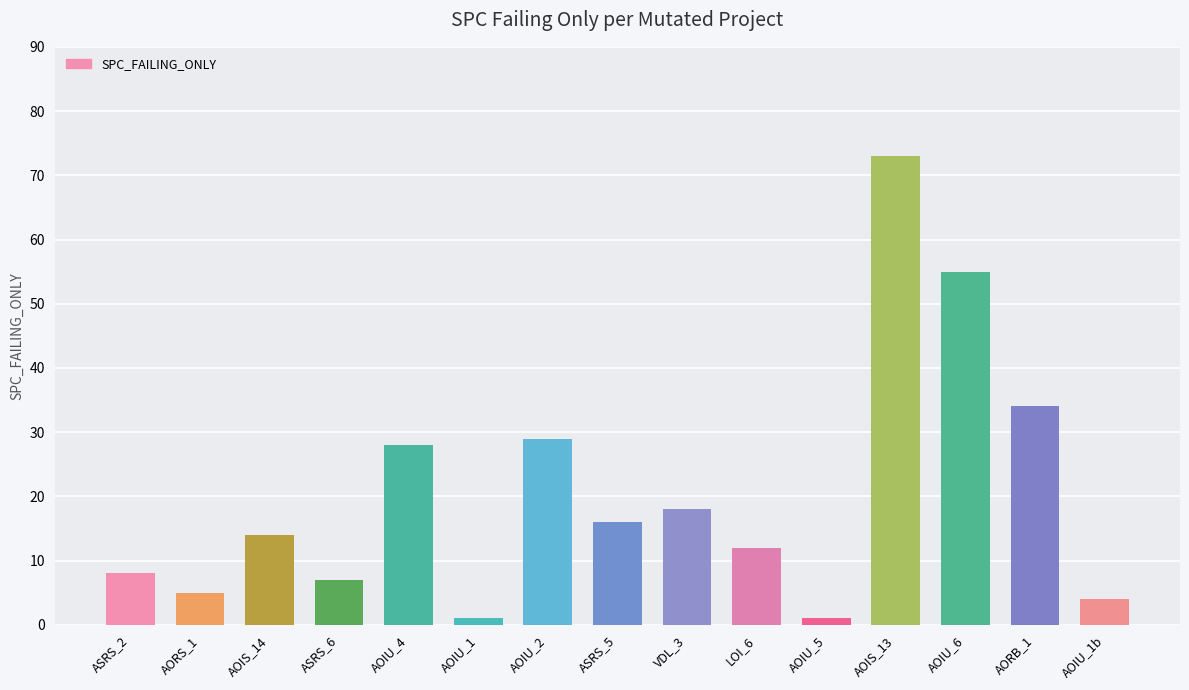

Does the chart contain stacked bars?

No